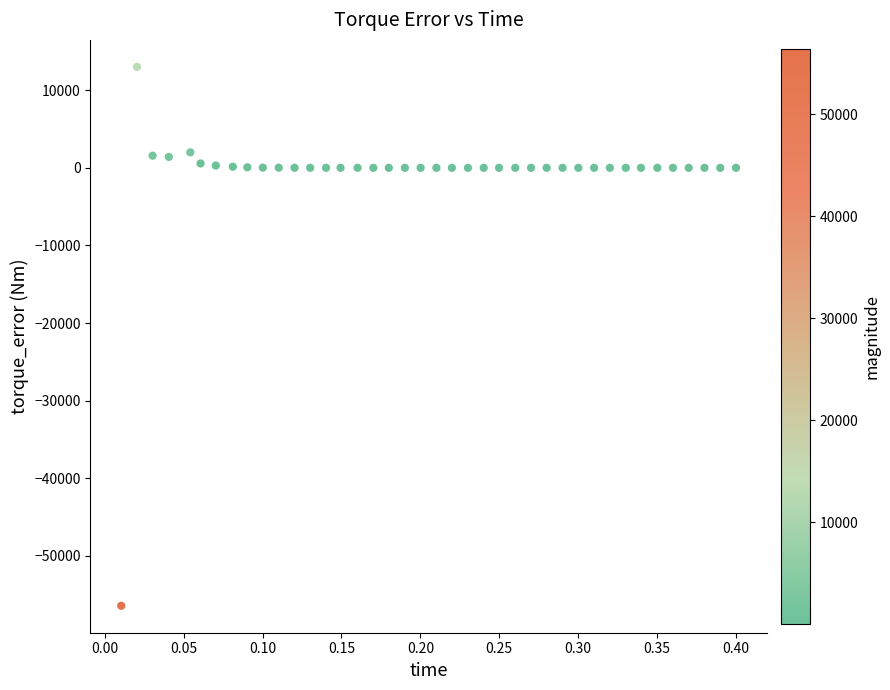

What is the range of Y values (max minus min)?

69450.5